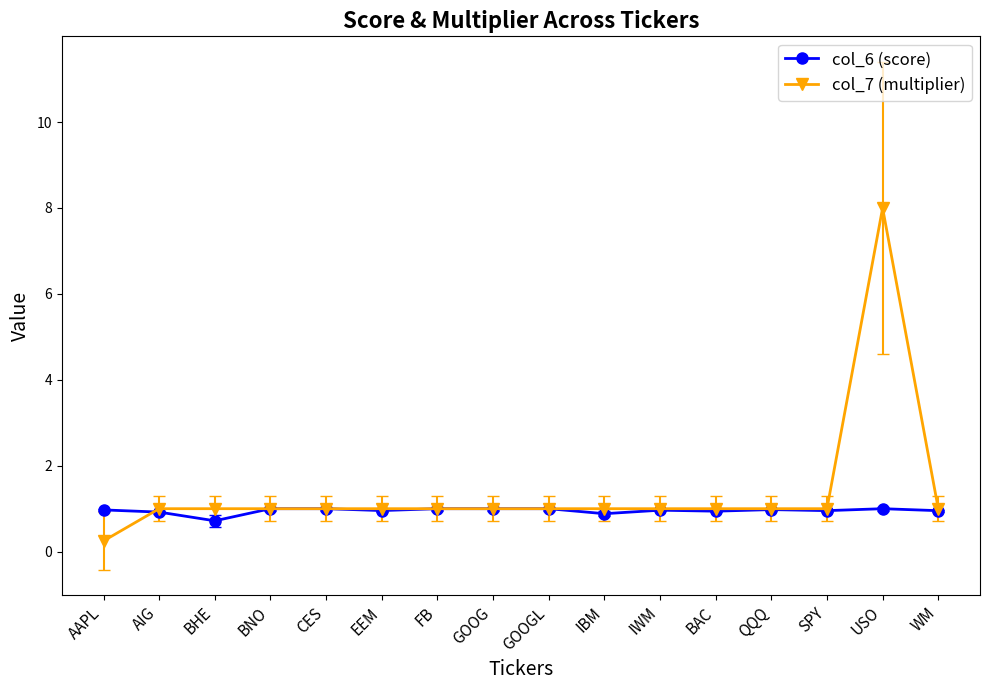

At which category is the sum across all series the highest?

USO